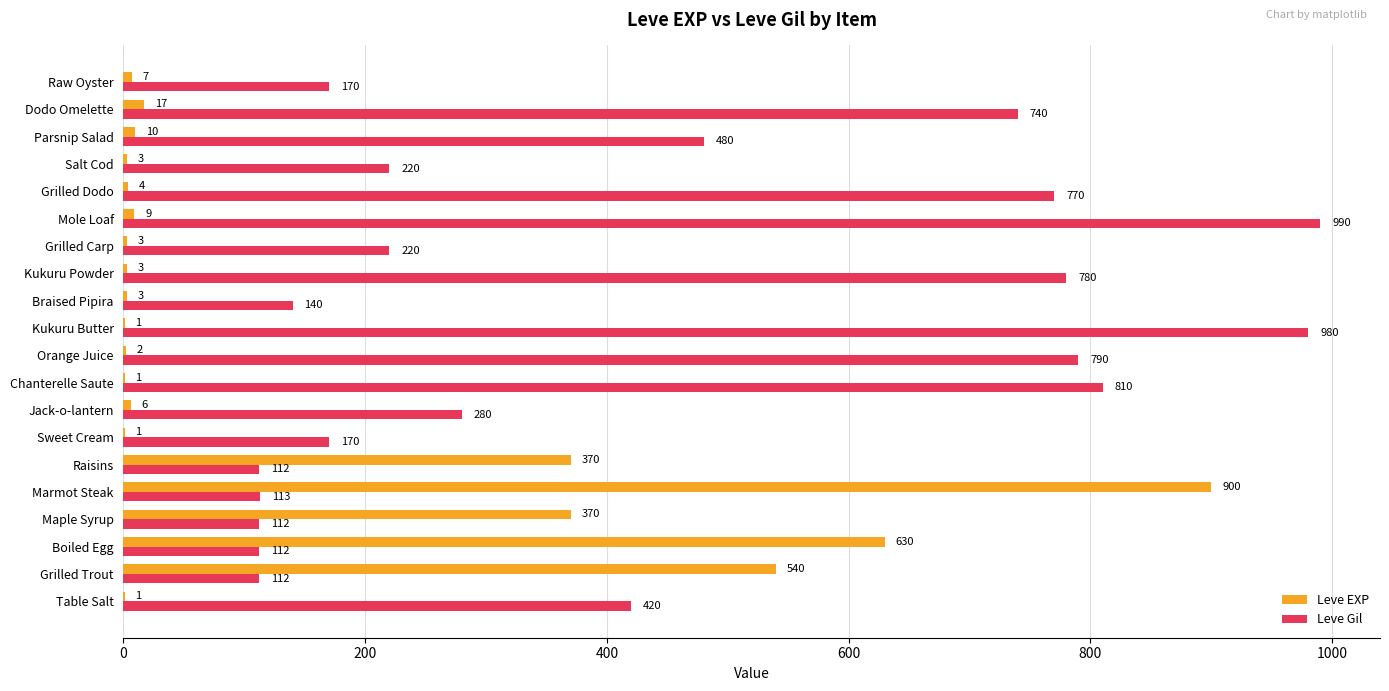

Which series has the largest total across all categories?

Leve Gil